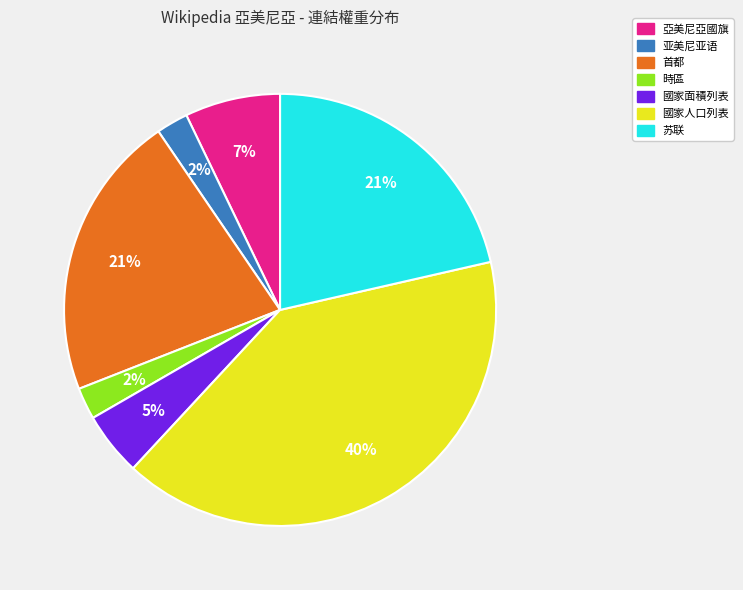

Which category has the biggest portion of the pie?

國家人口列表